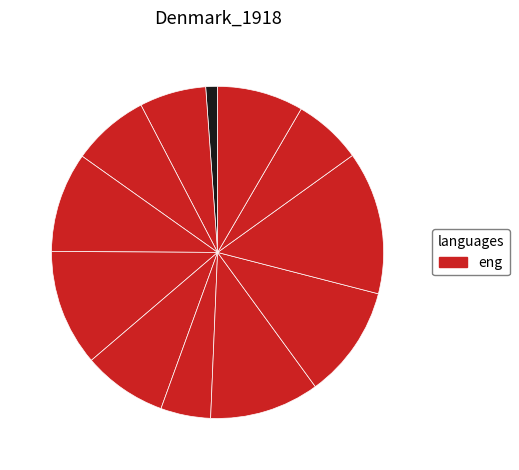

What is the smallest slice in the pie chart?

2